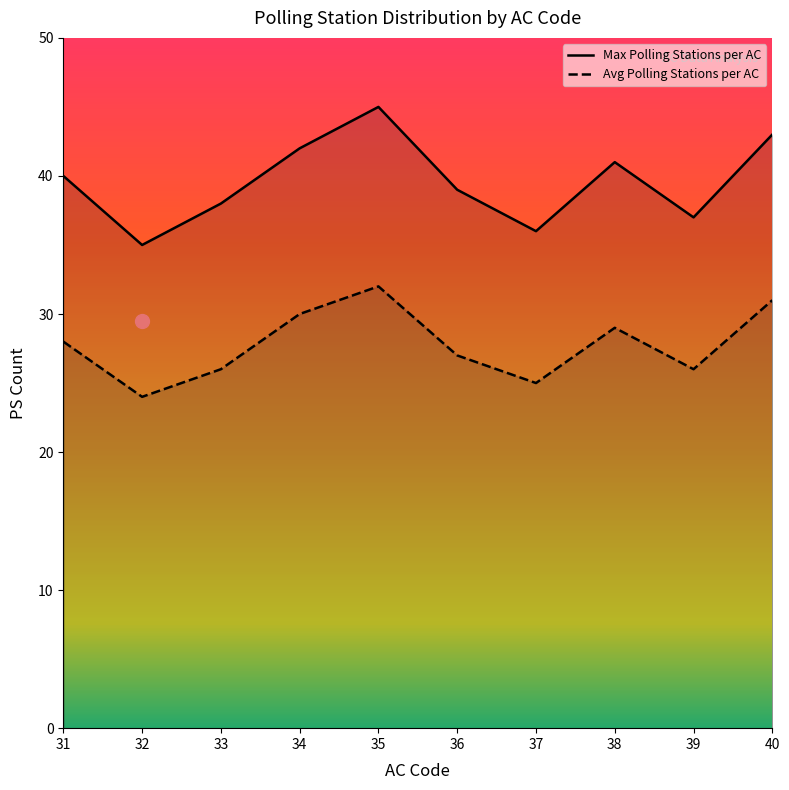

Does the chart have visible grid lines?

No